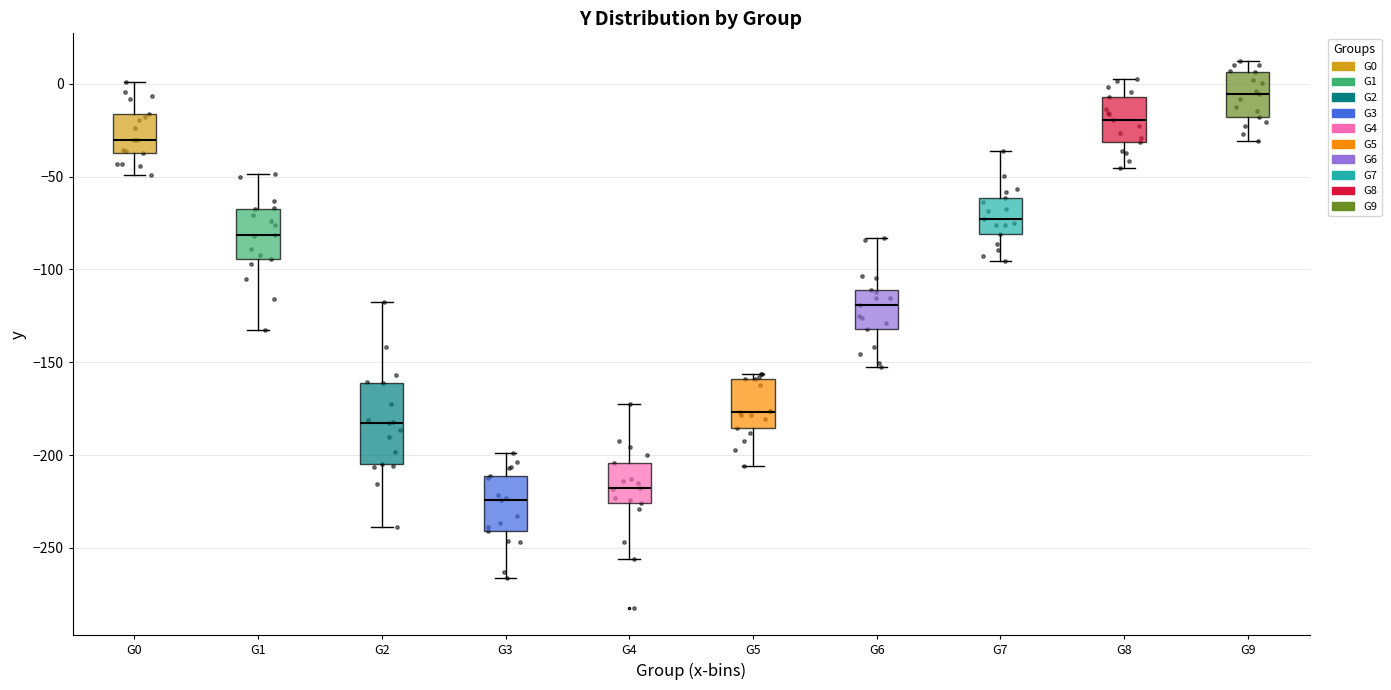

Which box's median line is the lowest?

G3